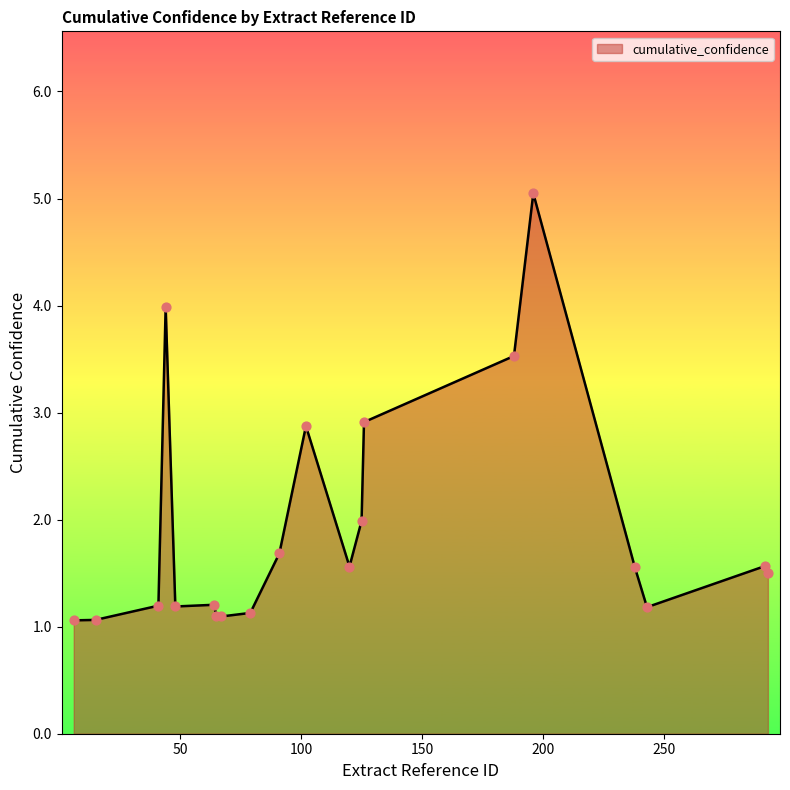

What is the difference between the maximum and minimum values?

4.0